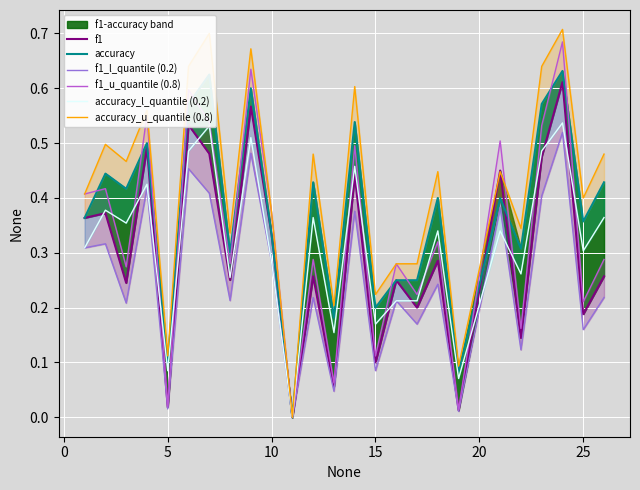

True or false: accuracy_l_quantile (0.2) has a value of 0.3 at 15.

False